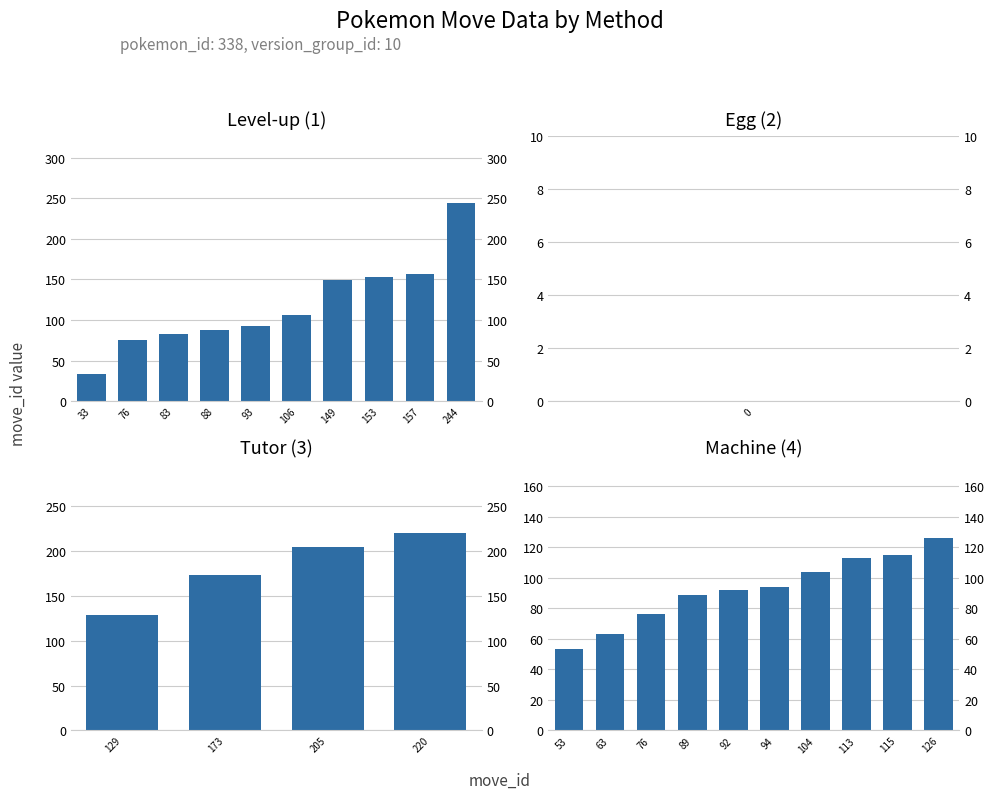

The value of method_1 at 88 is 88. True or false?

True